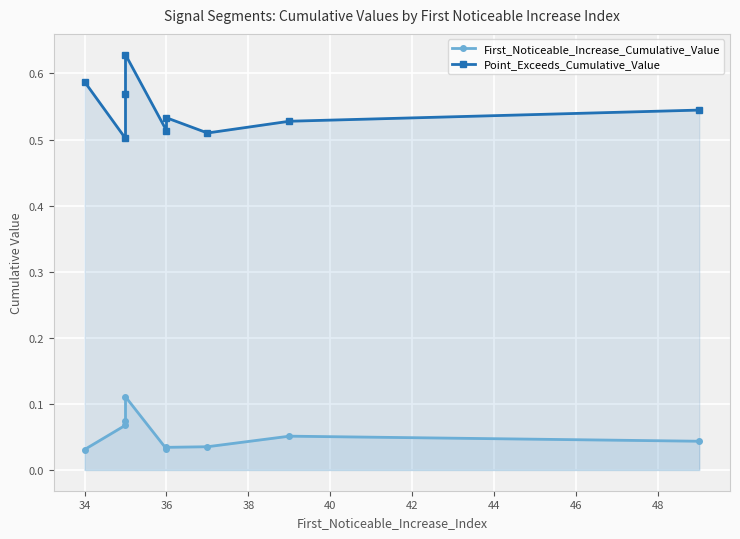

How many lines are shown in the chart?

2